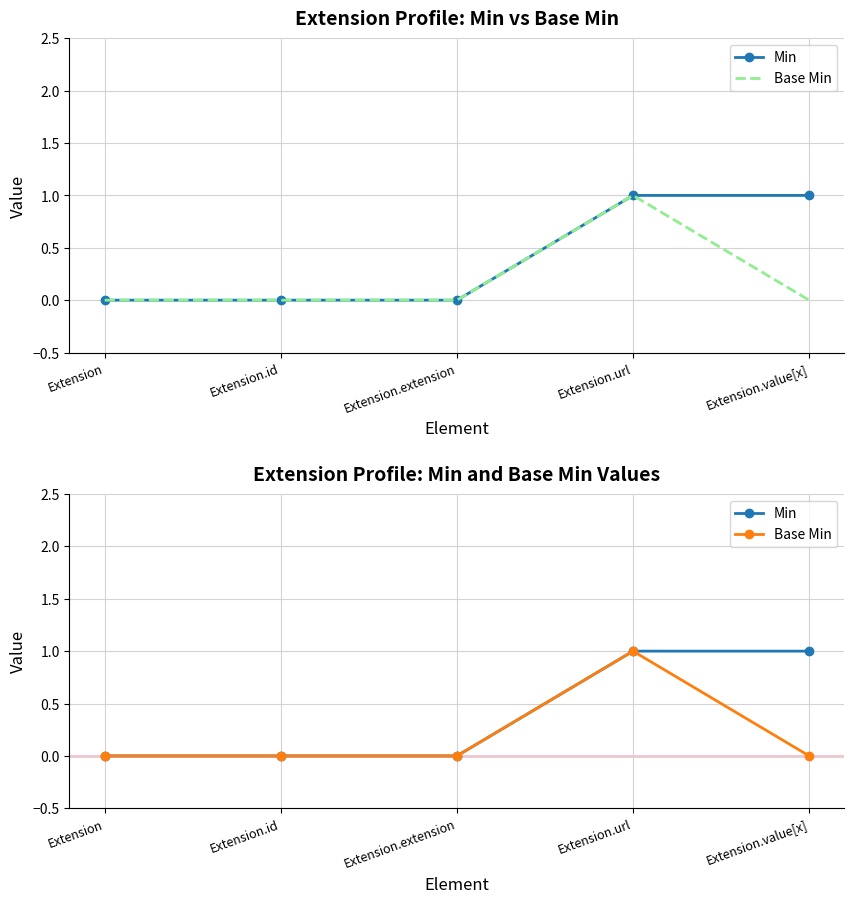

What is the greatest value displayed?

1